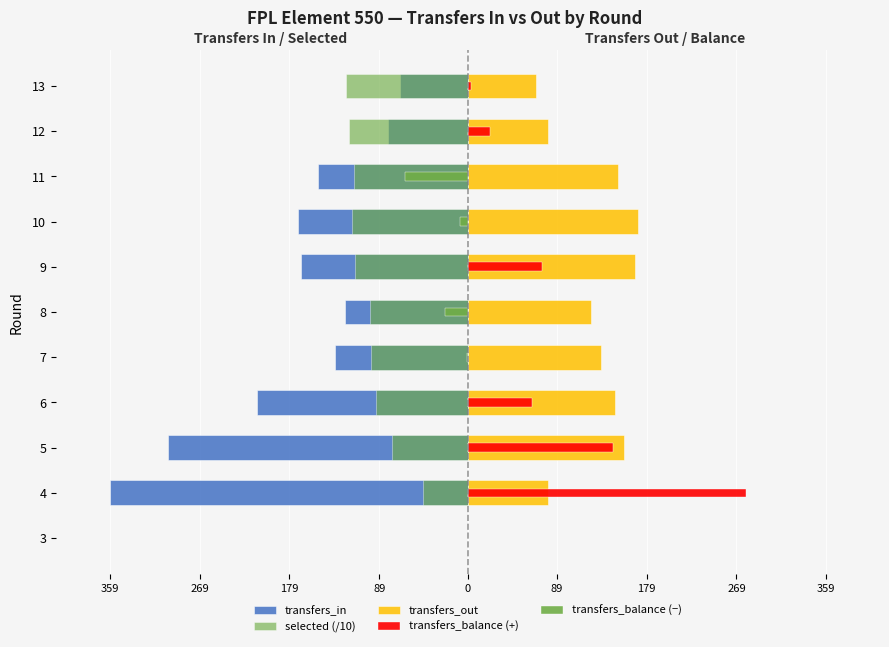

What is the value of the selected (/10) bar at the 3rd from the left?

-76.3